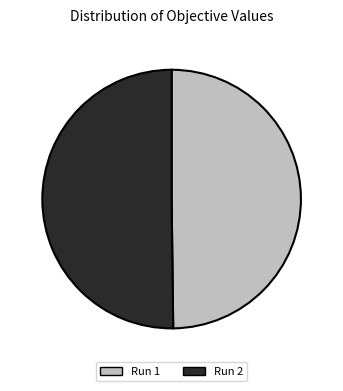

Combined, do Run 1 and Run 2 account for over 50%?

Yes